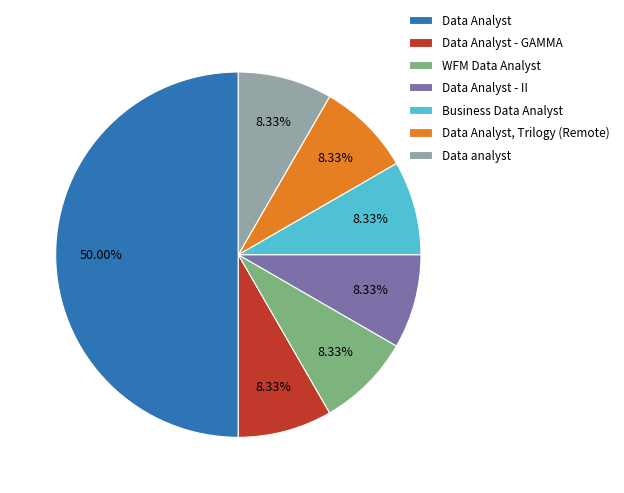

What is the largest slice in the pie chart?

Data Analyst